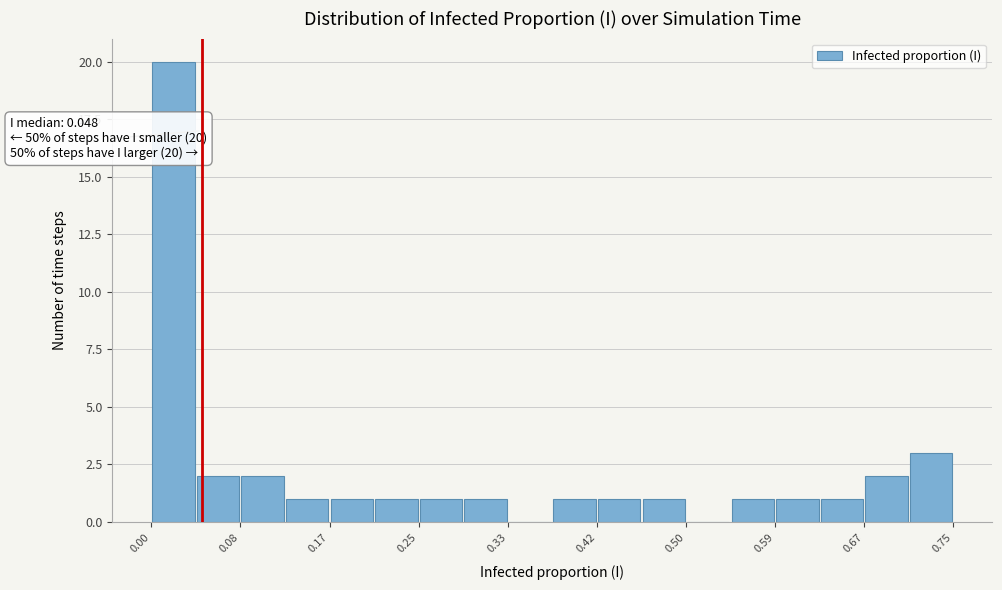

Which range on the x-axis has the tallest bar?

0.00 to 0.04